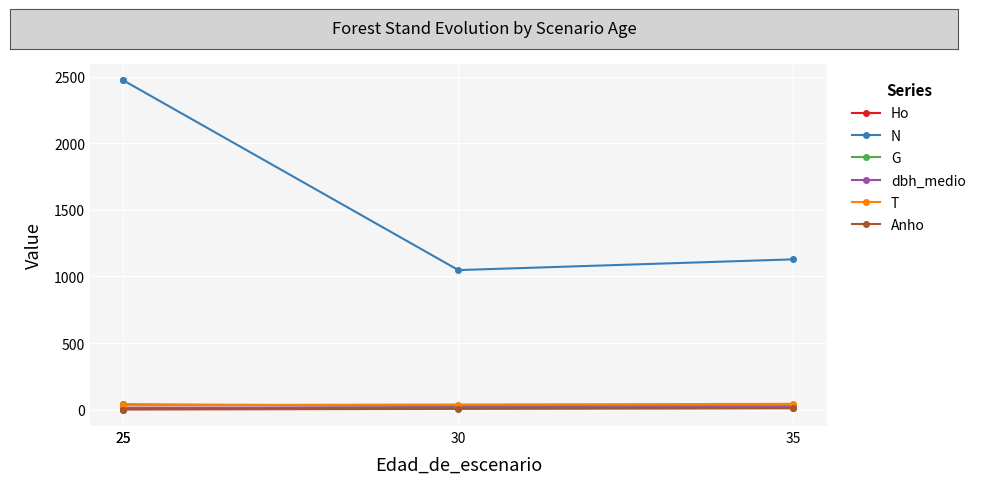

What is the approximate value of N at 35?

1128.4